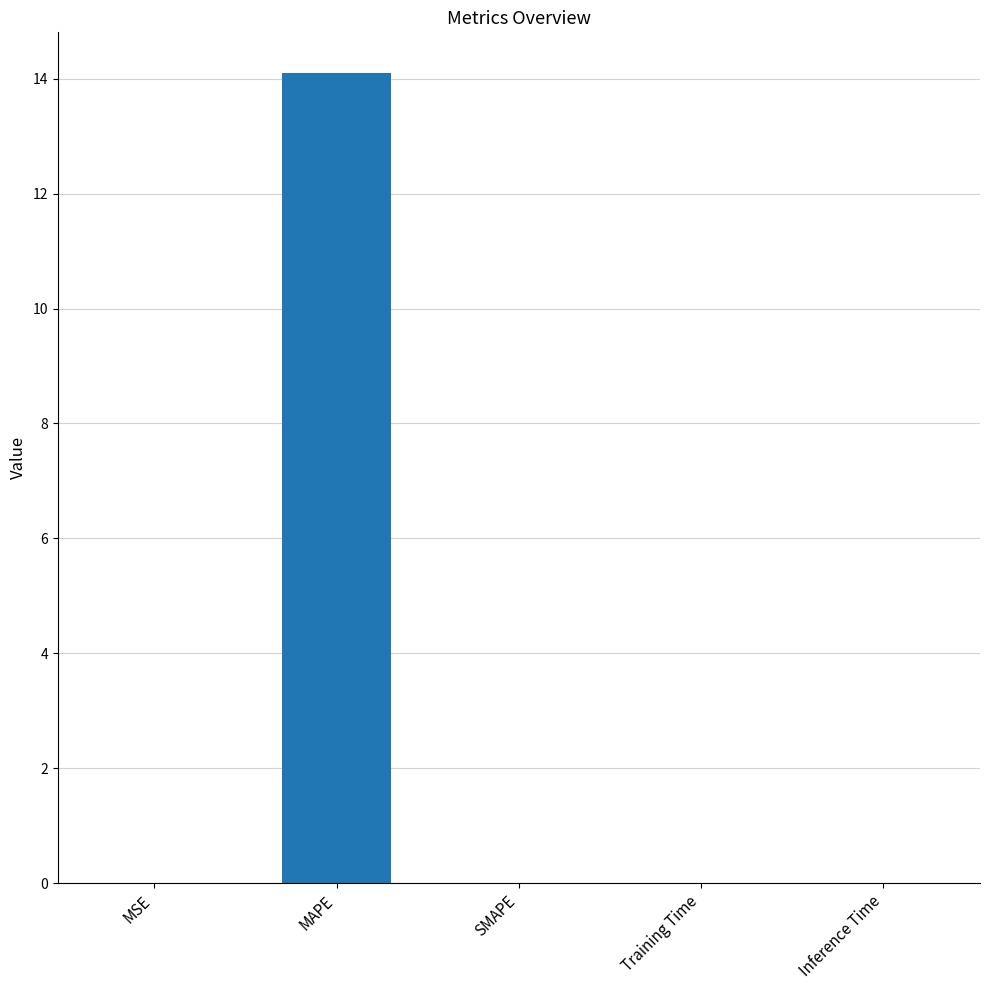

What is the maximum value shown in the chart?

14.1